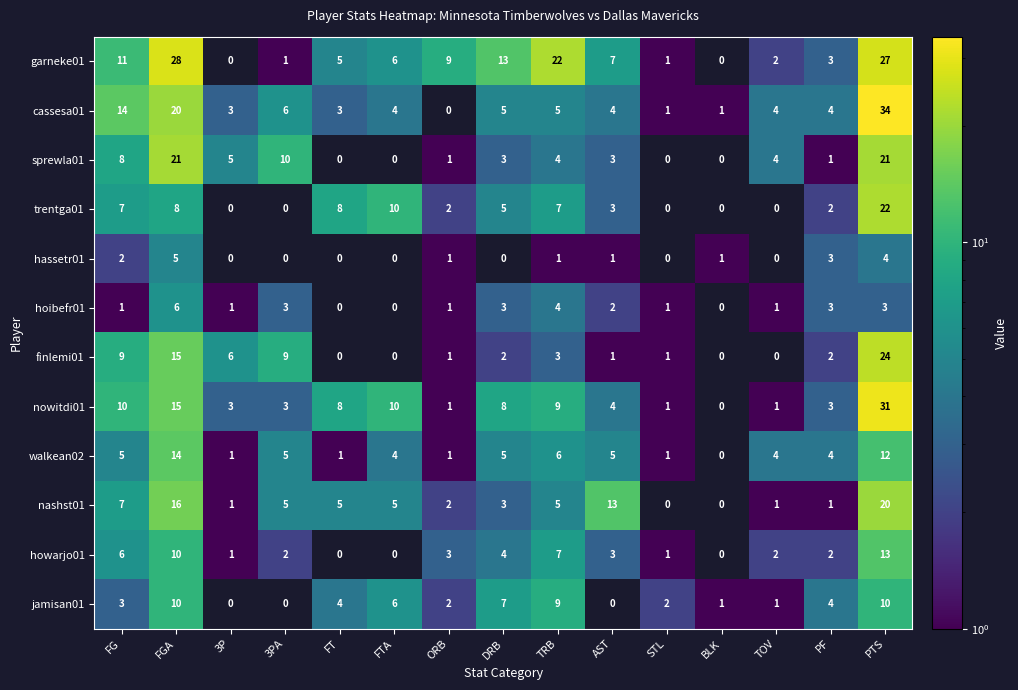

Is it true that sprewla01 equals 3 at DRB?

True